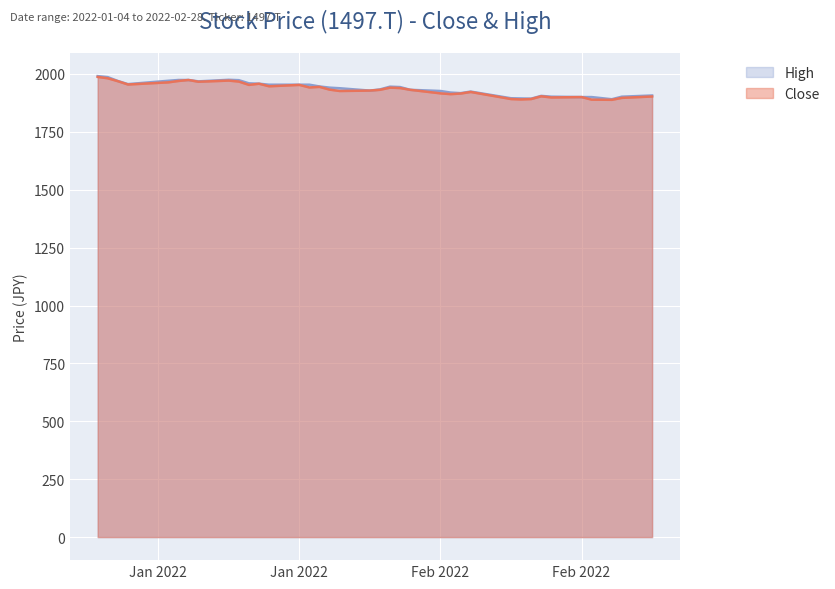

Rank the series at 2022-01-06 from lowest to highest value.

Close, High